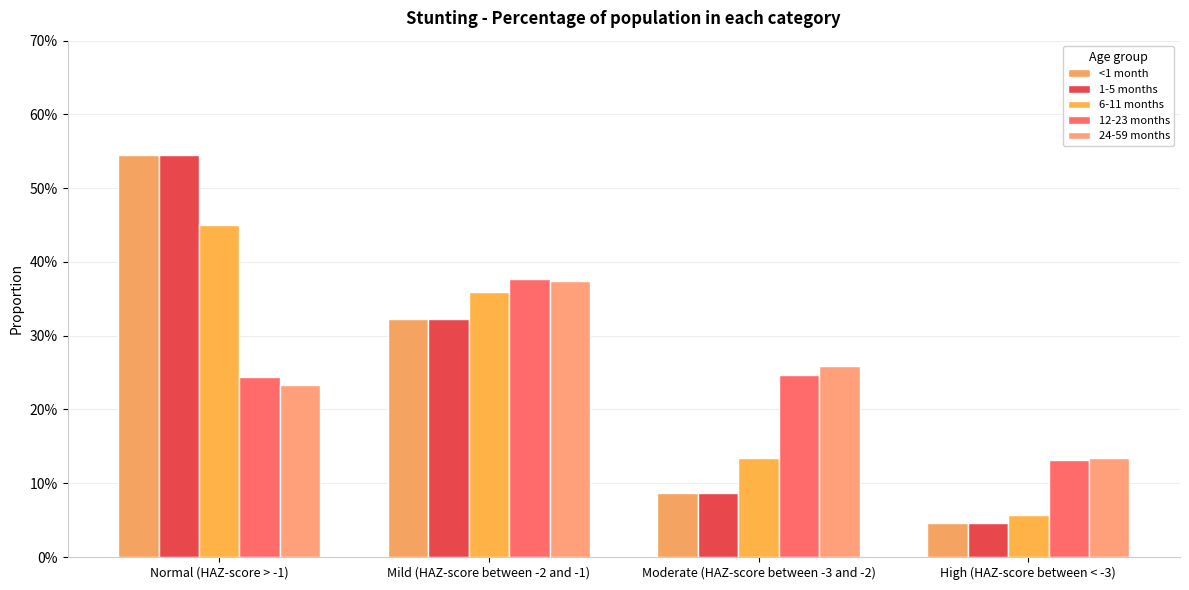

Reading left to right, list all the values displayed in this chart.

<1 month: 0.5	0.3	0.1	0.0
1-5 months: 0.5	0.3	0.1	0.0
6-11 months: 0.4	0.4	0.1	0.1
12-23 months: 0.2	0.4	0.2	0.1
24-59 months: 0.2	0.4	0.3	0.1